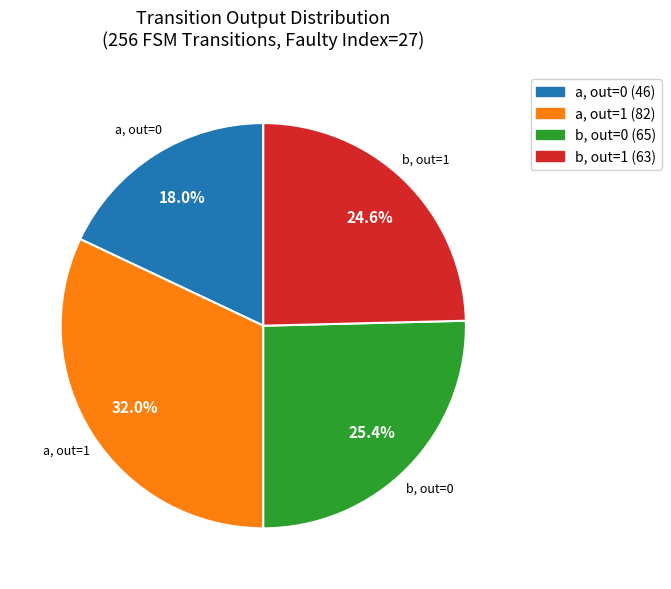

Does any single category account for the majority?

No